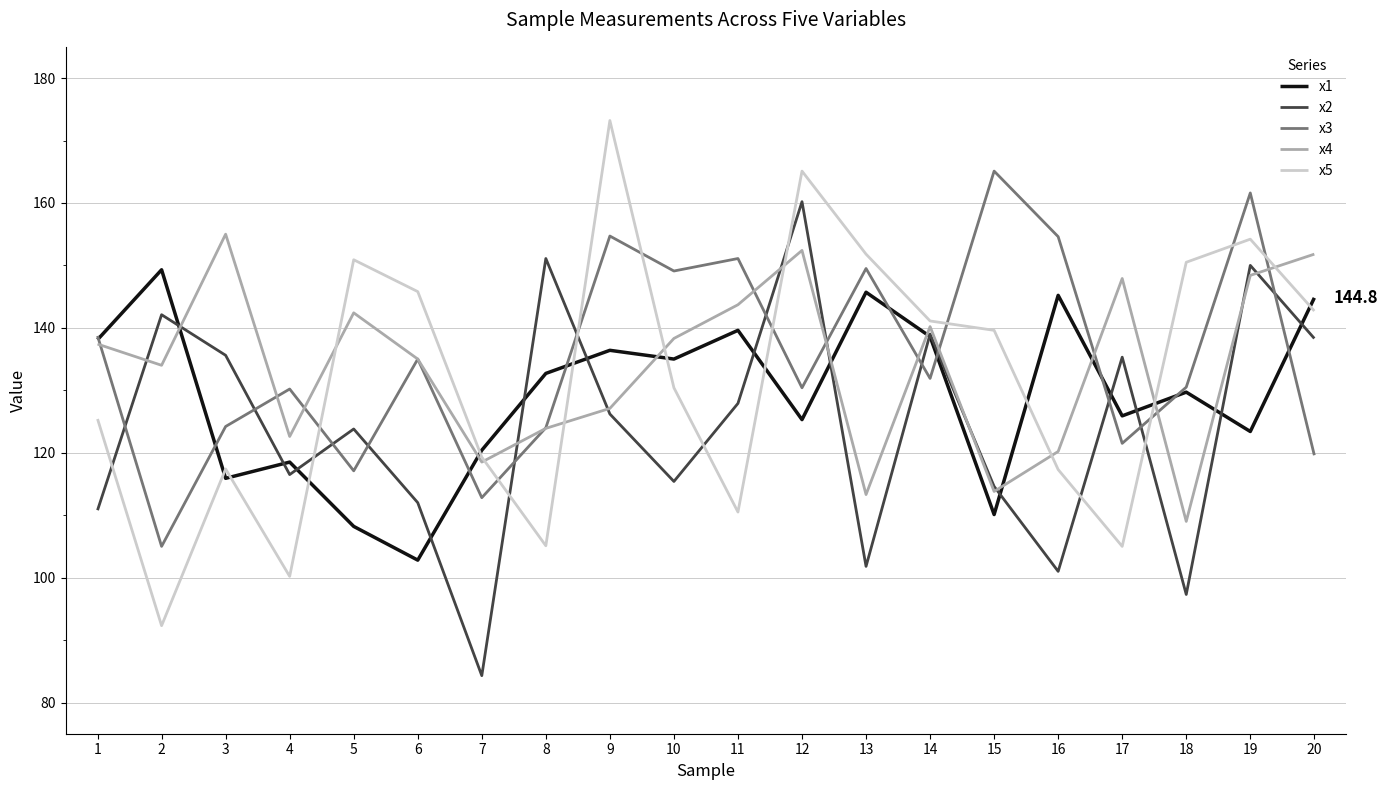

What is the approximate value of x1 at 8?

132.7